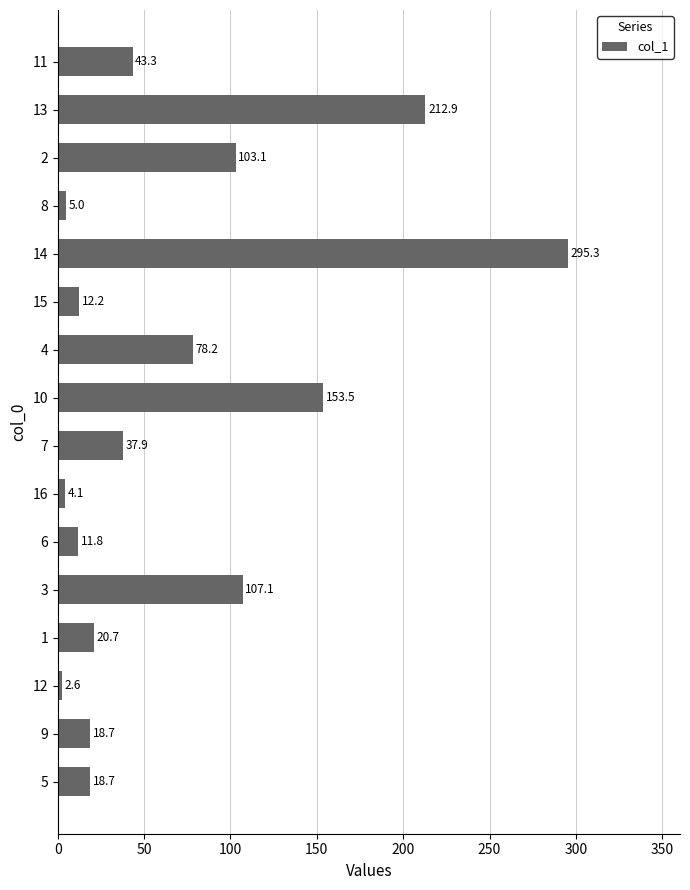

How many bars are there in total?

16